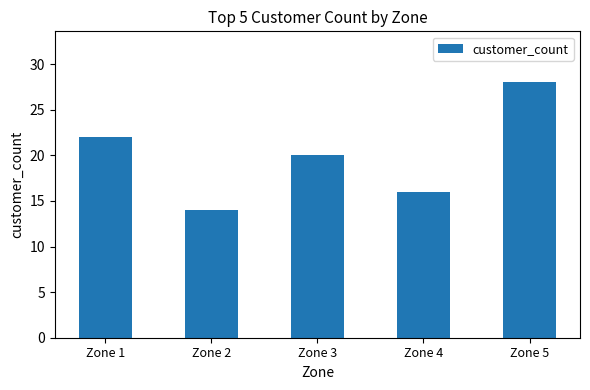

Which category has the highest value across all series?

Zone 5